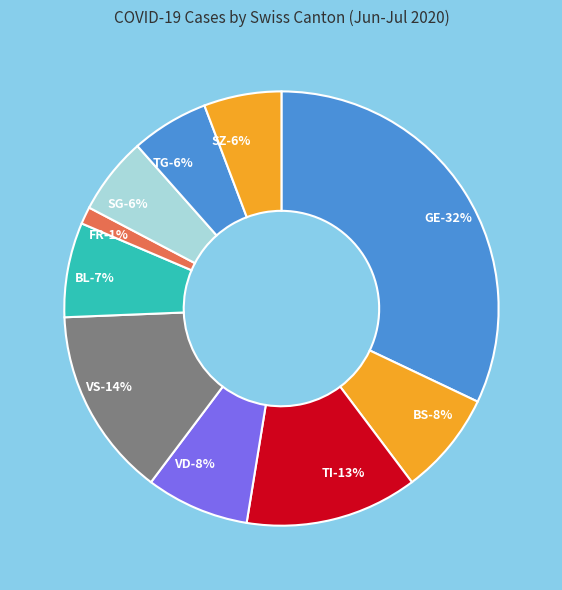

Is the sum of BL=5 and BL=2 greater than half?

No